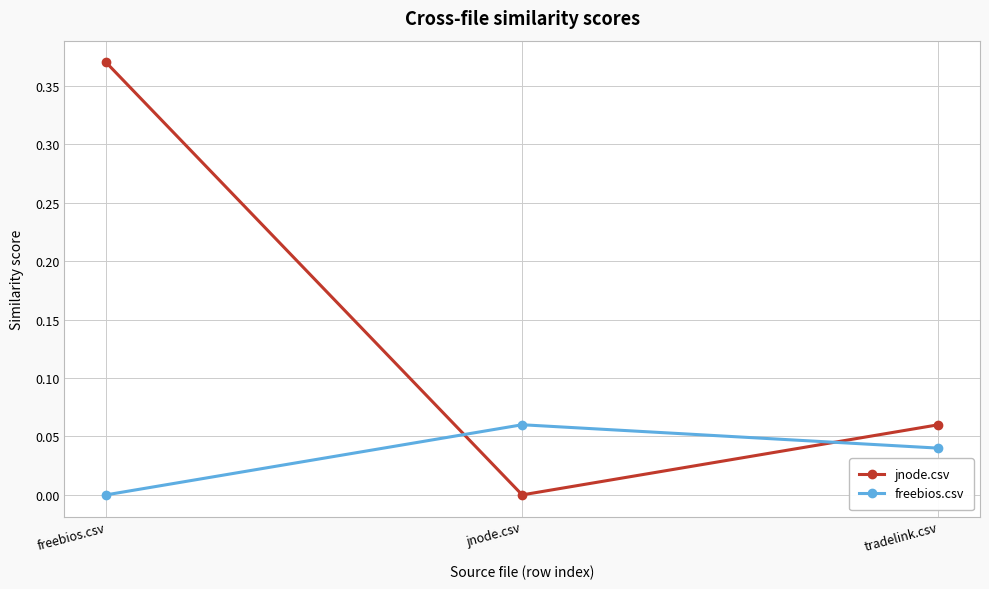

Rank the series by their average value, from highest to lowest.

jnode.csv, freebios.csv